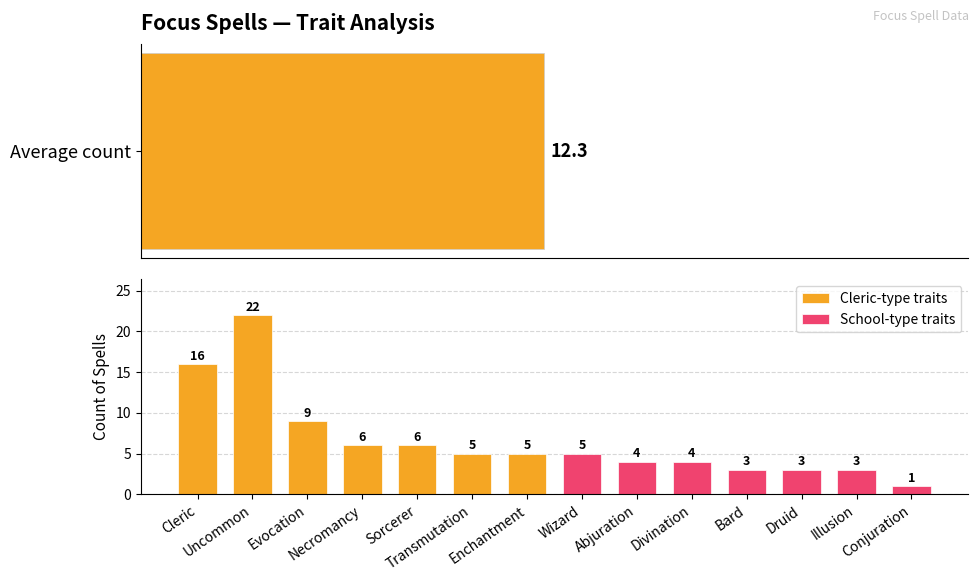

What are all the series names shown in the legend?

Cleric-type traits, School-type traits